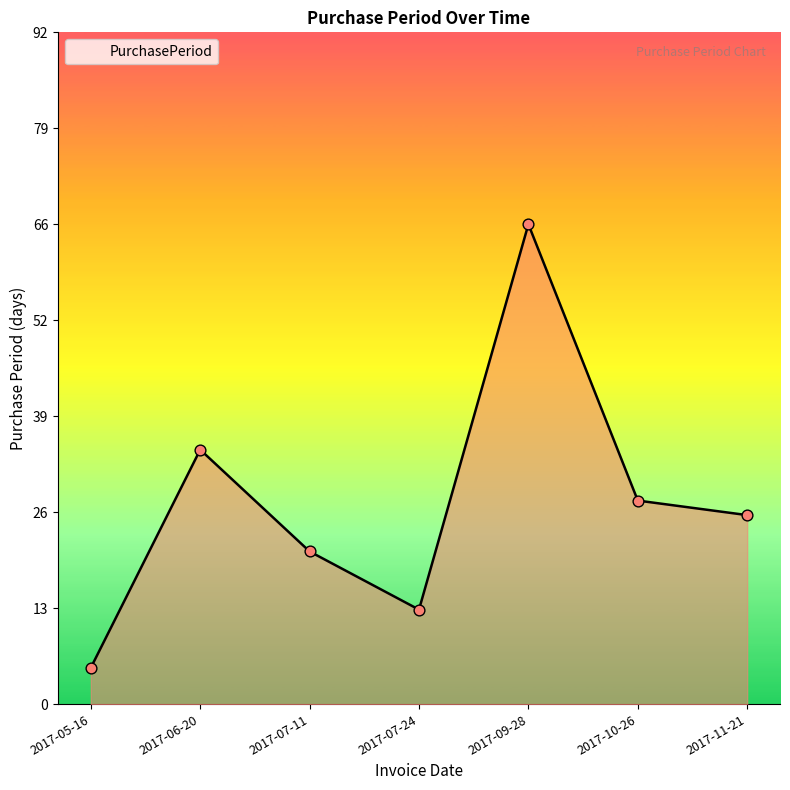

What is the change in value from 2017-07-24 to 2017-09-28?

+53